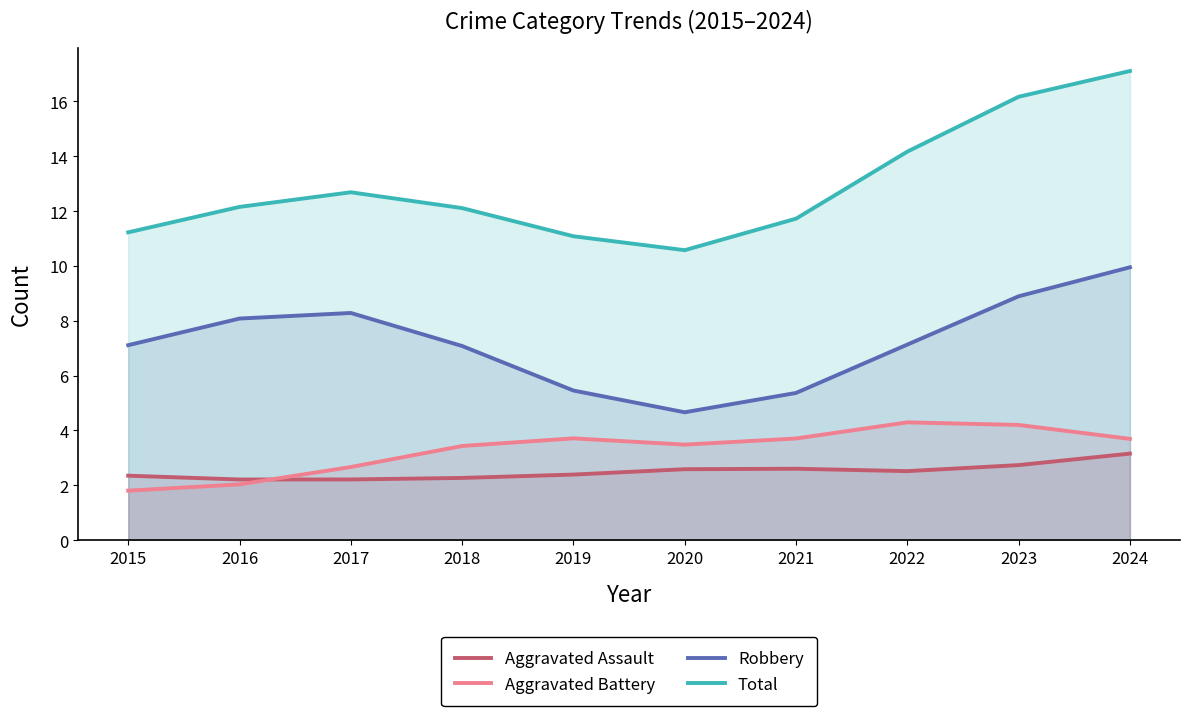

What is the difference between the second highest and minimum values in the Aggravated Battery series?

2.4